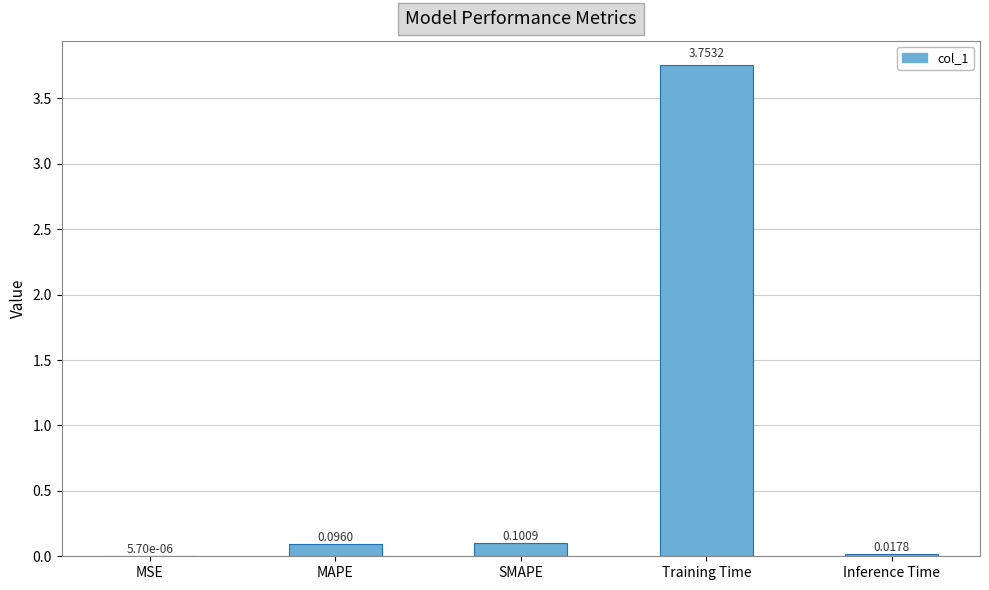

Which category has the highest value across all series?

Training Time